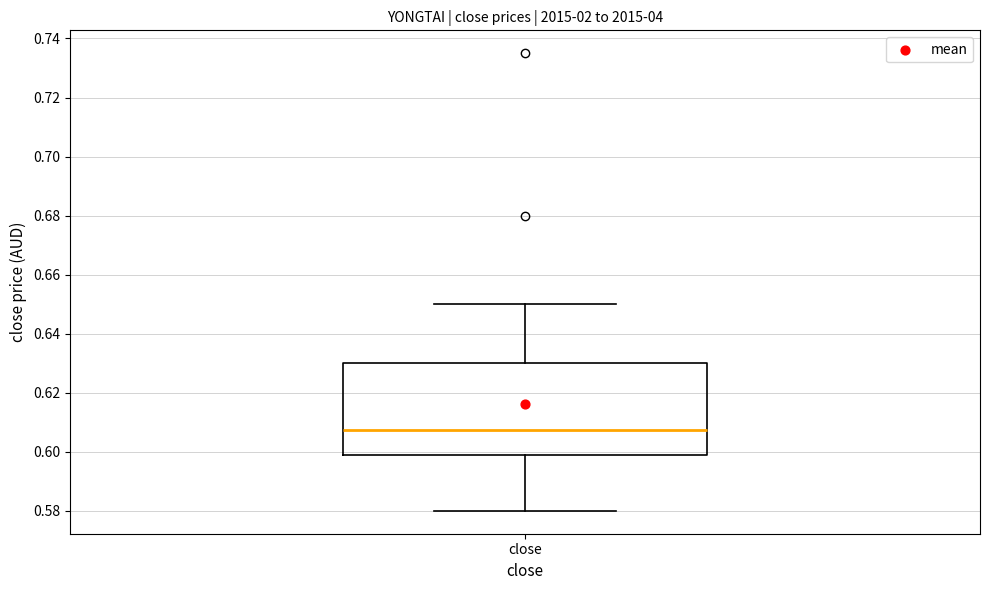

Read this box plot against the y-axis: the position of the median line, the range covered by the box, and the ends of both whiskers. The values are not printed on the chart, so give them approximately, as read against the axis.

median 0.608, box 0.598 to 0.630, whiskers 0.580 to 0.650